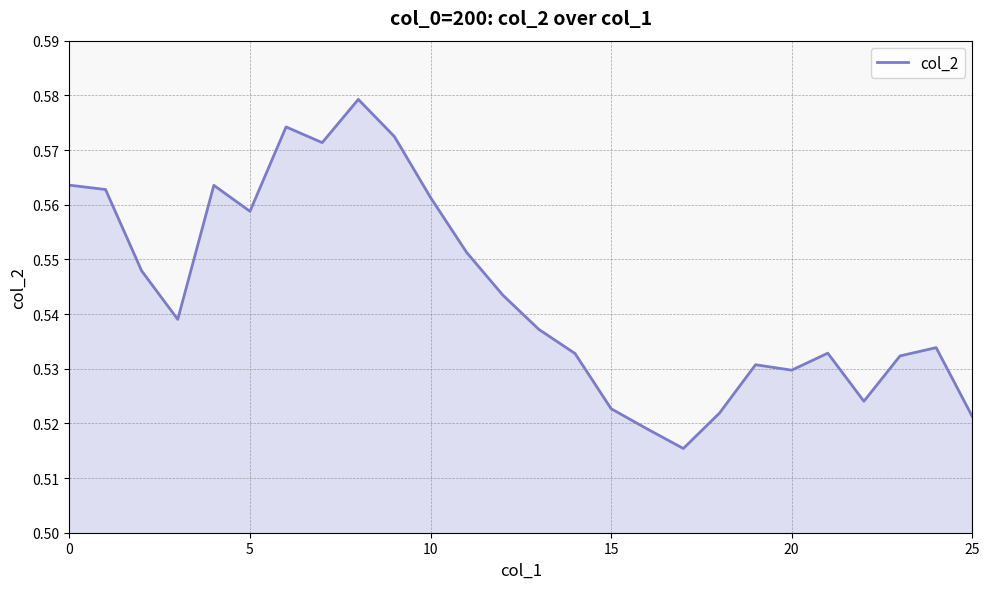

How many lines are shown in the chart?

1